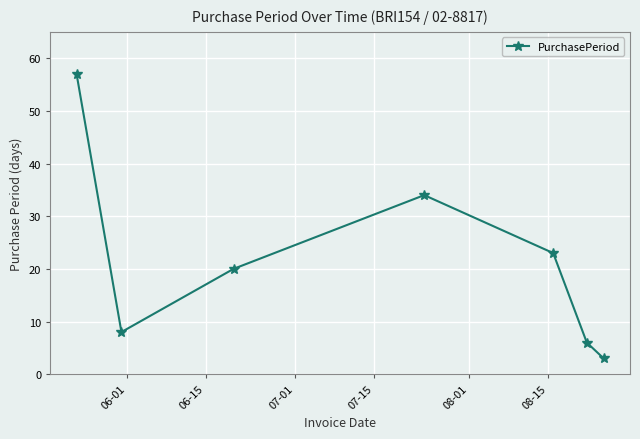

What is the value of the 5th point from the left?

23